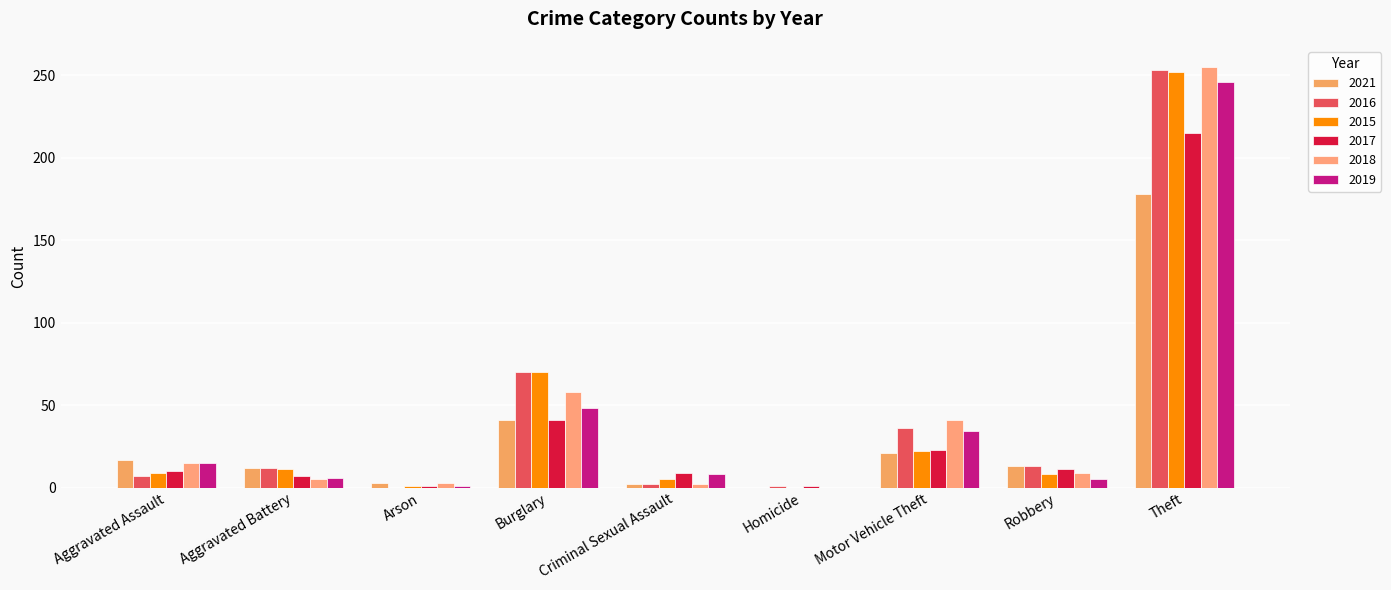

Is the value of 2021 at Robbery greater than the value of 2017 at Arson?

Yes